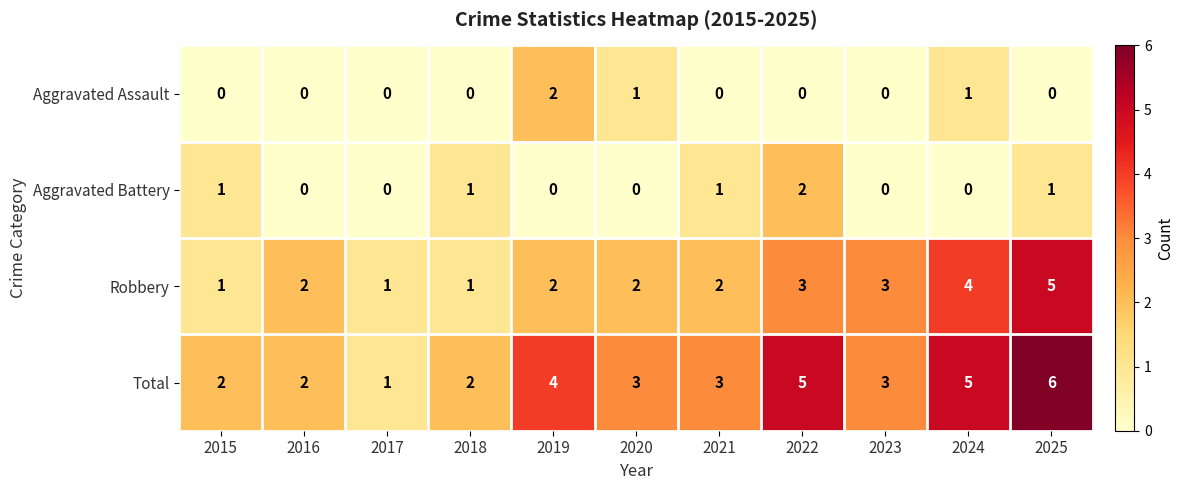

What is the difference between the second highest and second lowest values in the Total series?

3